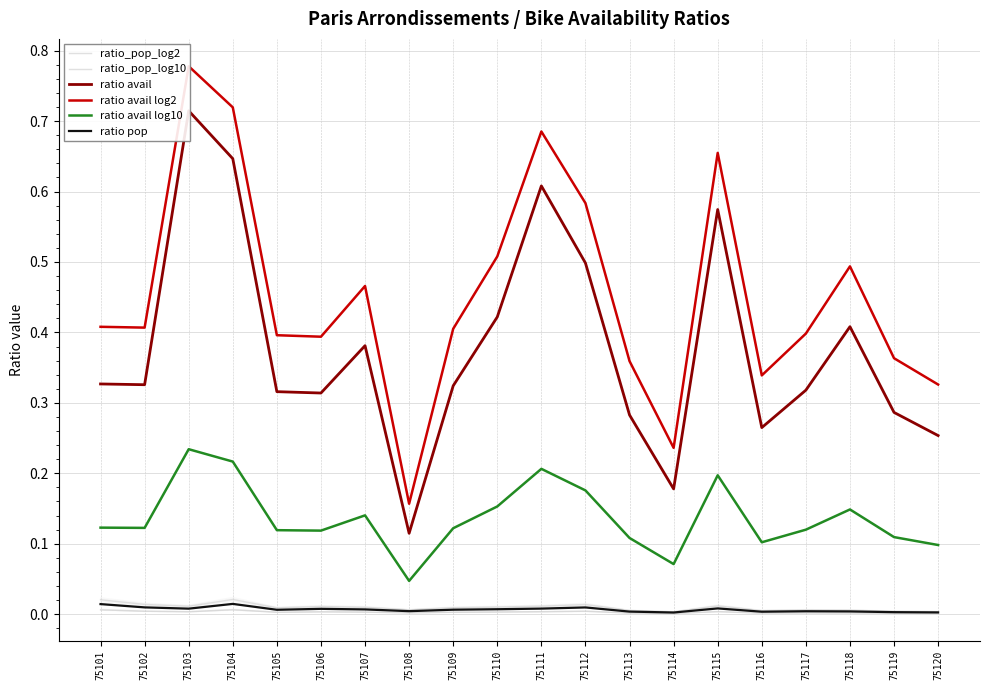

What is the lowest value of the ratio avail series?

0.1